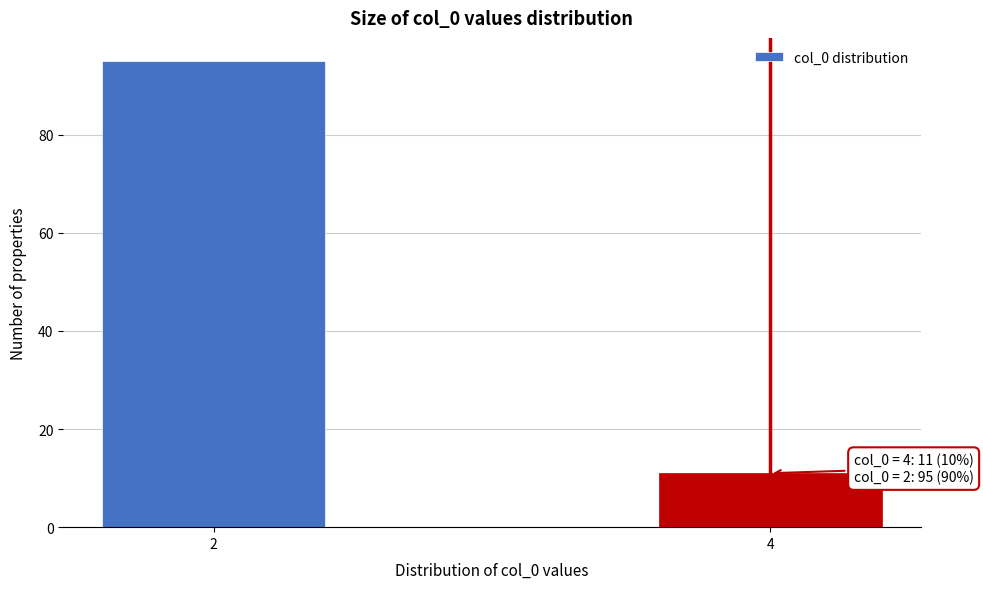

Reading left to right, list all the values displayed in this chart.

95	11